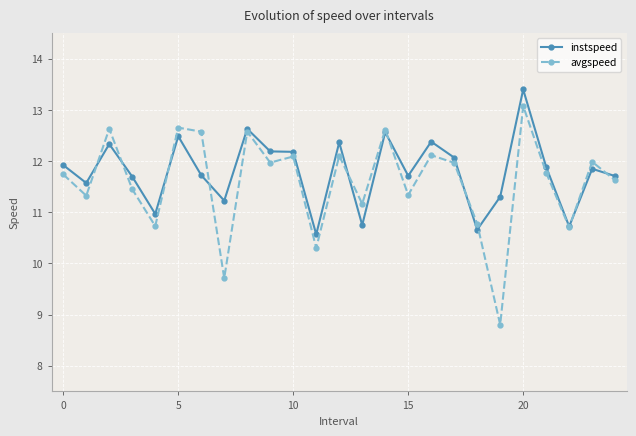

Rank the series by their maximum value, from lowest to highest.

avgspeed, instspeed